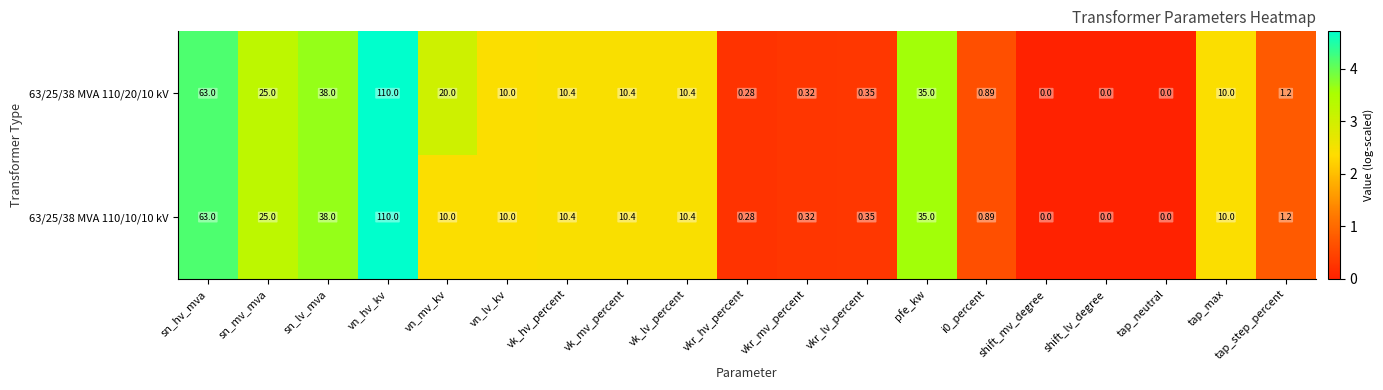

At which category is the sum across all series the highest?

vn_hv_kv